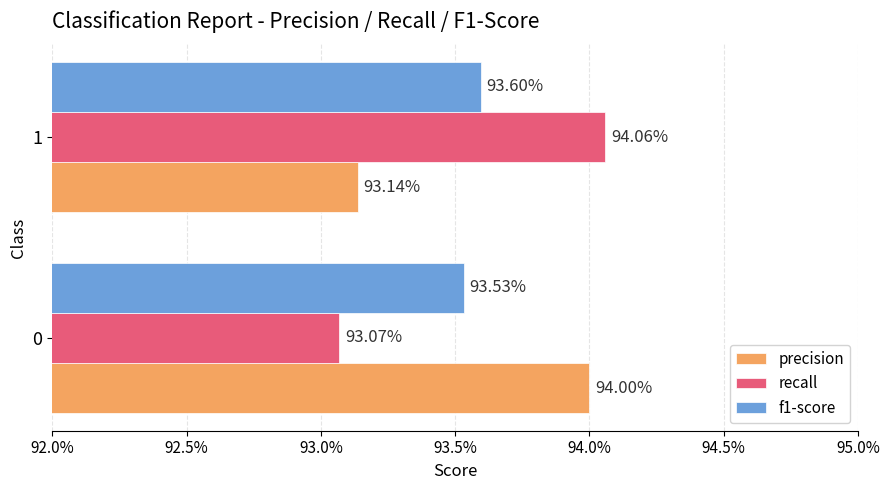

What are all the series names shown in the legend?

precision, recall, f1-score